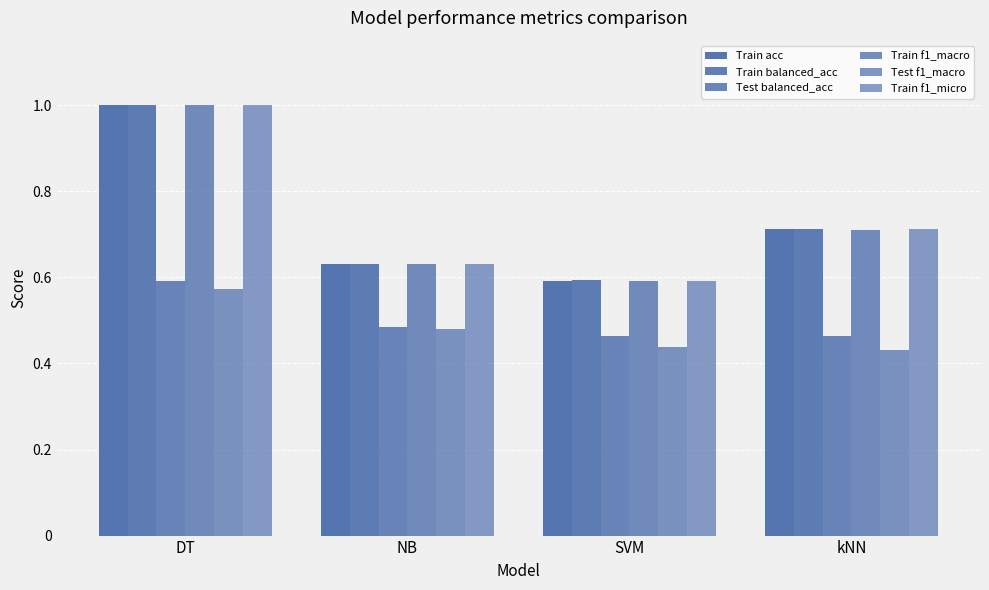

What position from the left is NB?

2